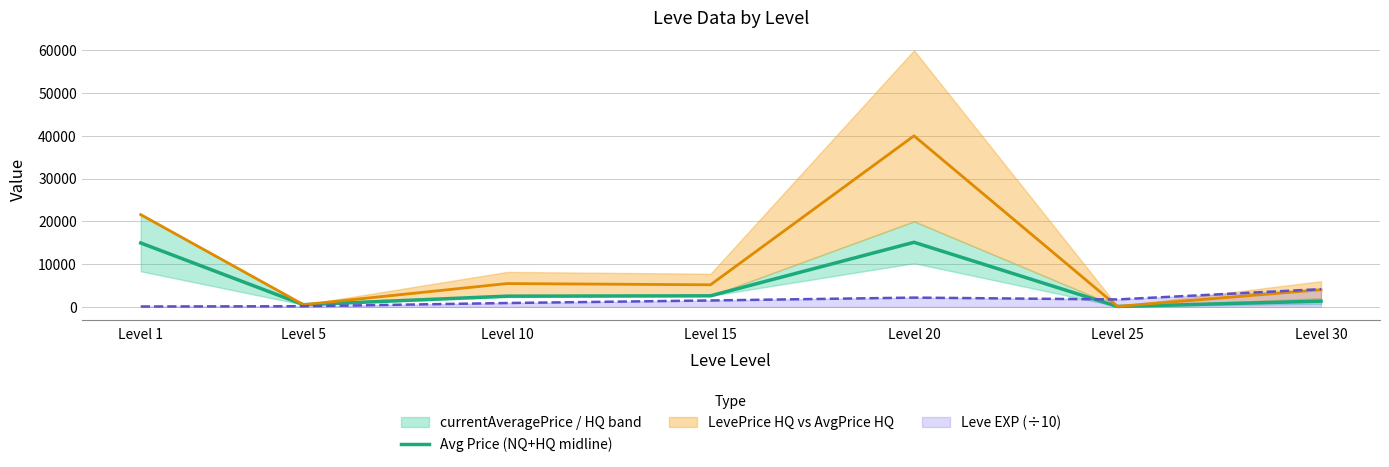

Count the number of categories in the chart.

7